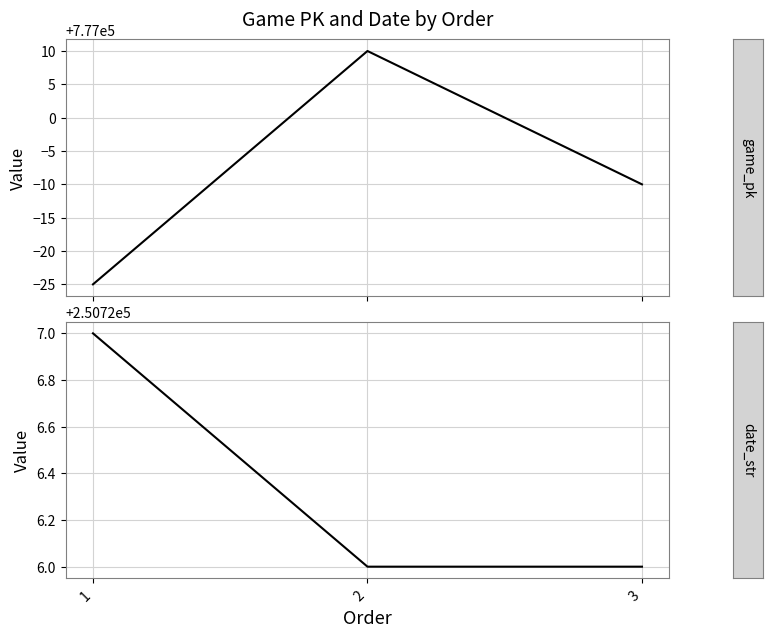

What is the value of the game_pk point at the 1st from the left?

776975